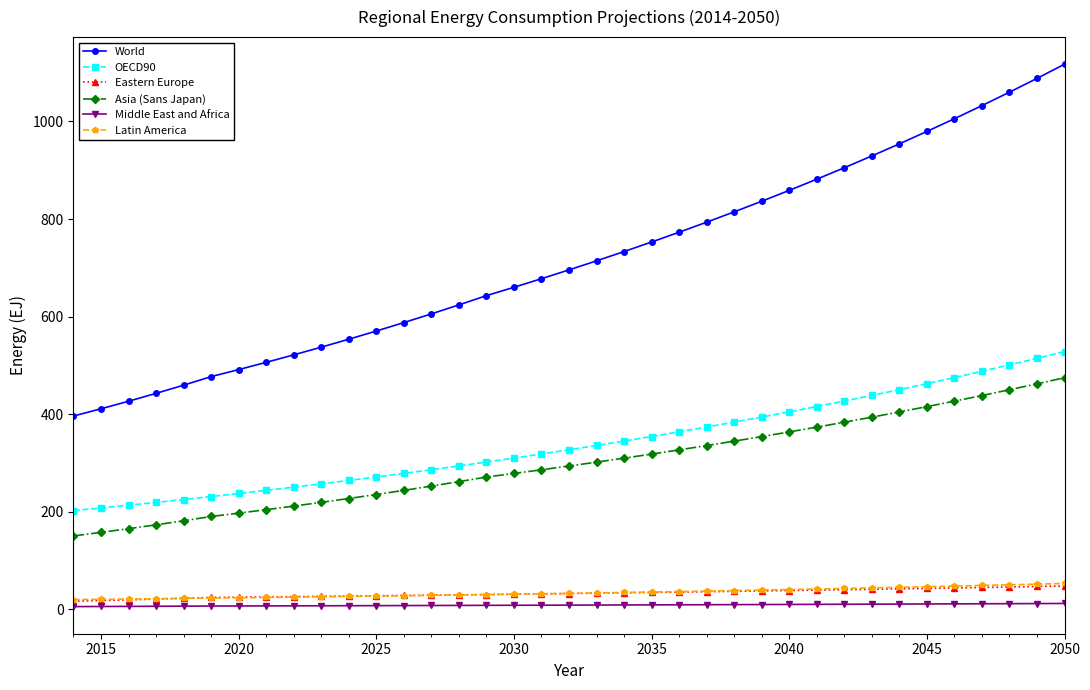

True or false: Asia (Sans Japan) and Eastern Europe cross at least once.

False